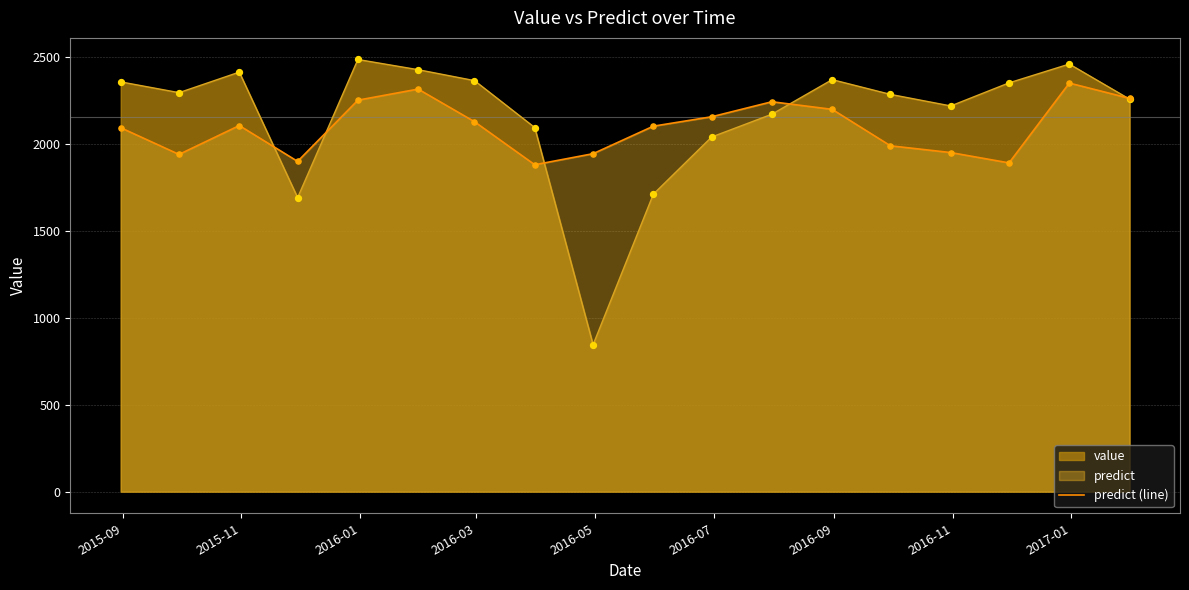

Which series has the largest range (max minus min)?

value